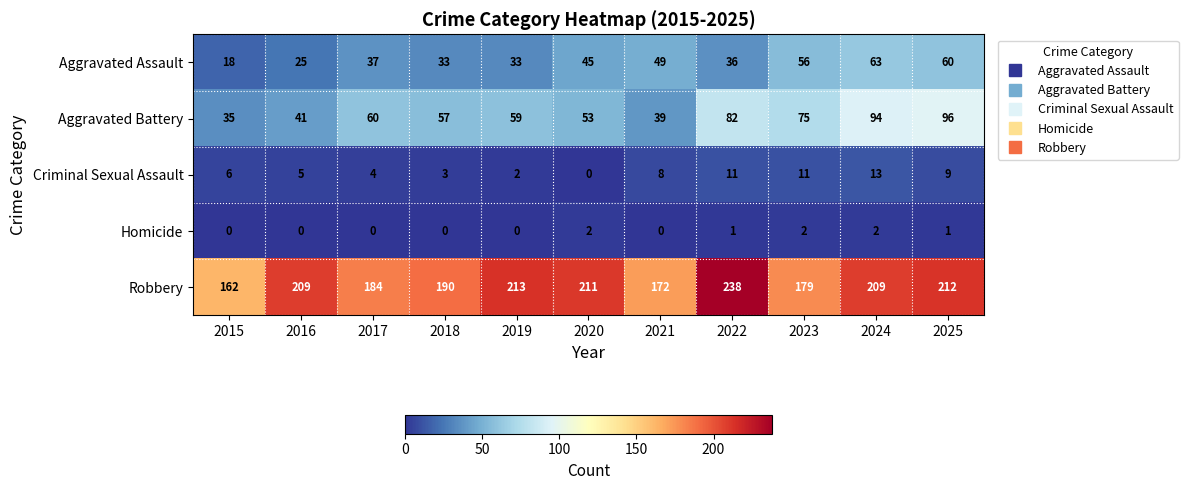

At which label is Criminal Sexual Assault closest to 6?

2015